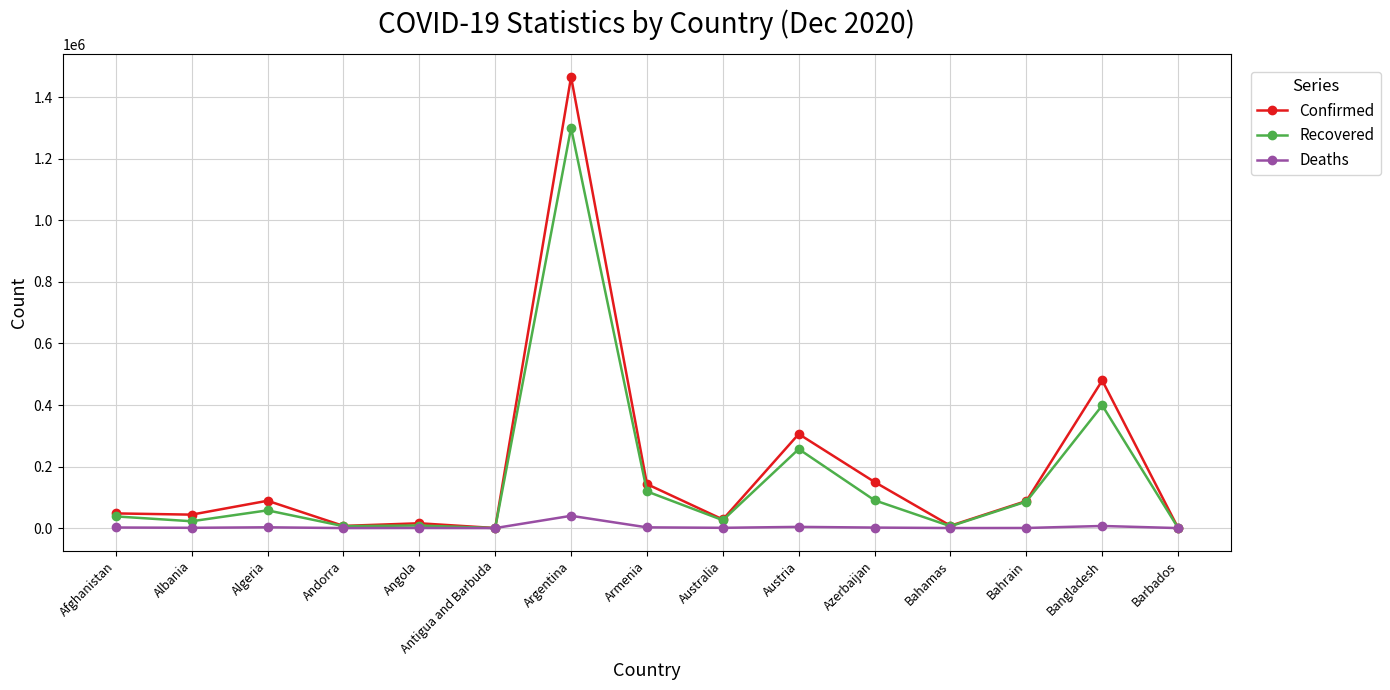

Which category has the highest value in the Recovered series?

Argentina